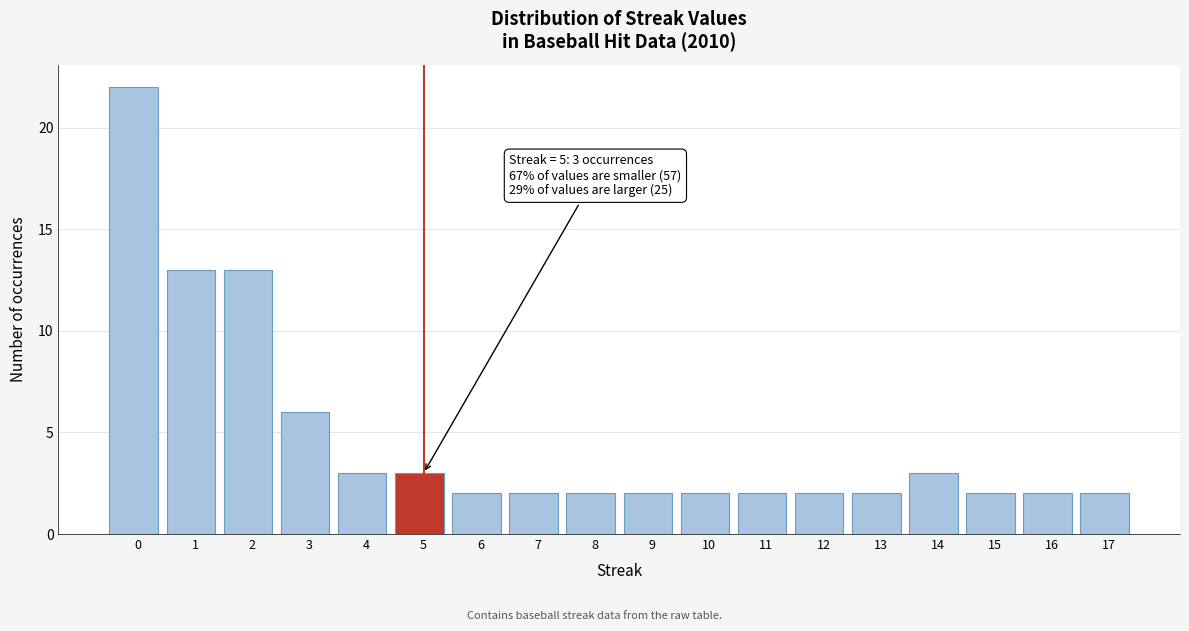

Reading right to left, extract all data points from this chart.

2	2	2	3	2	2	2	2	2	2	2	2	3	3	6	13	13	22